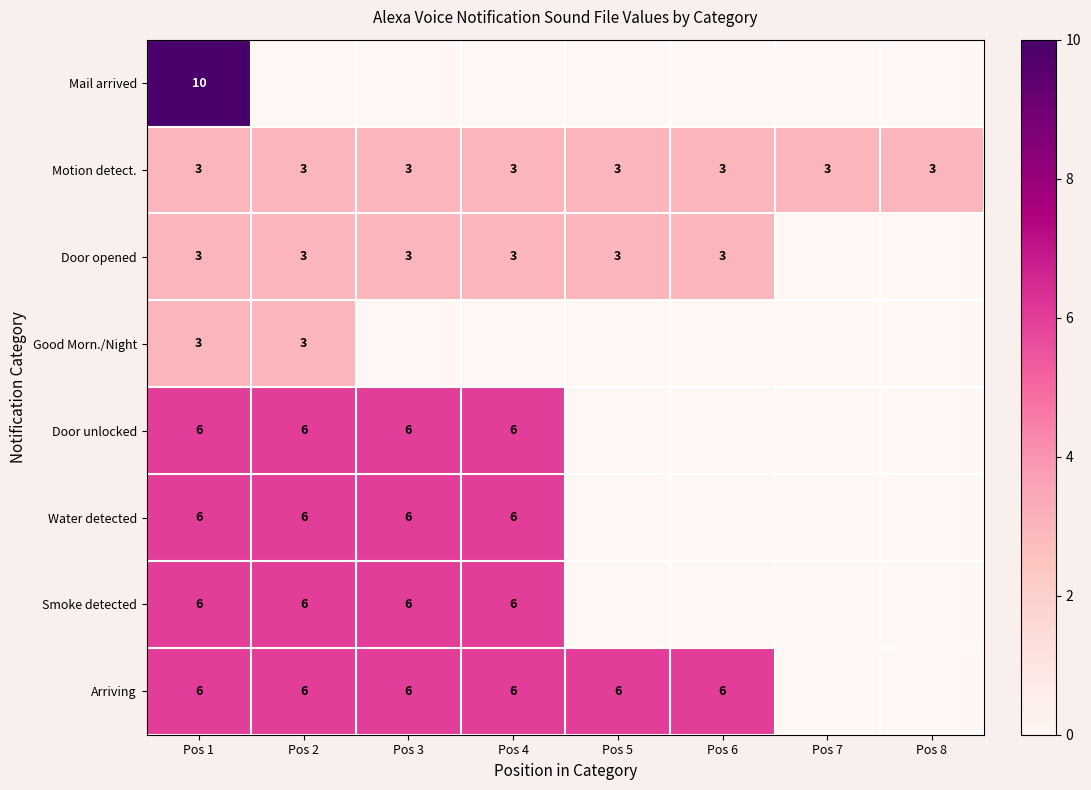

The Smoke detected series shows 6 at Pos 3. True or false?

True